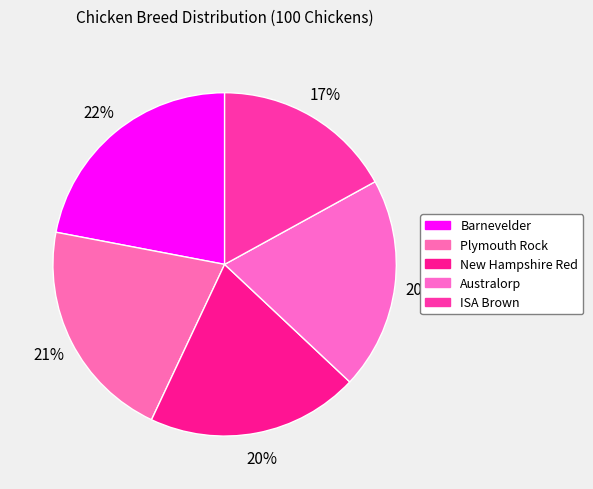

Which slice is the largest?

Barnevelder